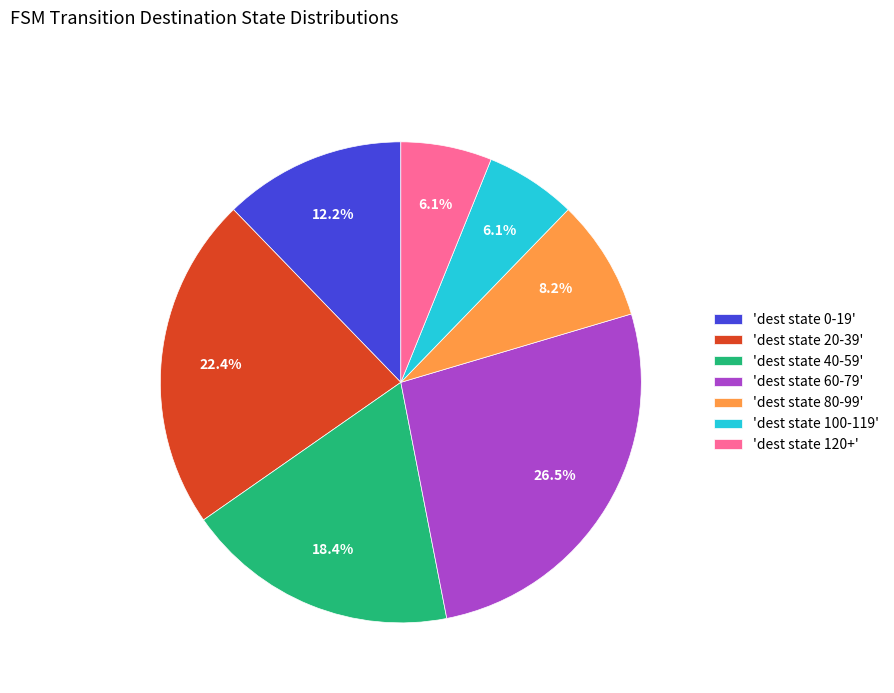

What portion of the pie excludes 'dest state 40-59'?

81.6%